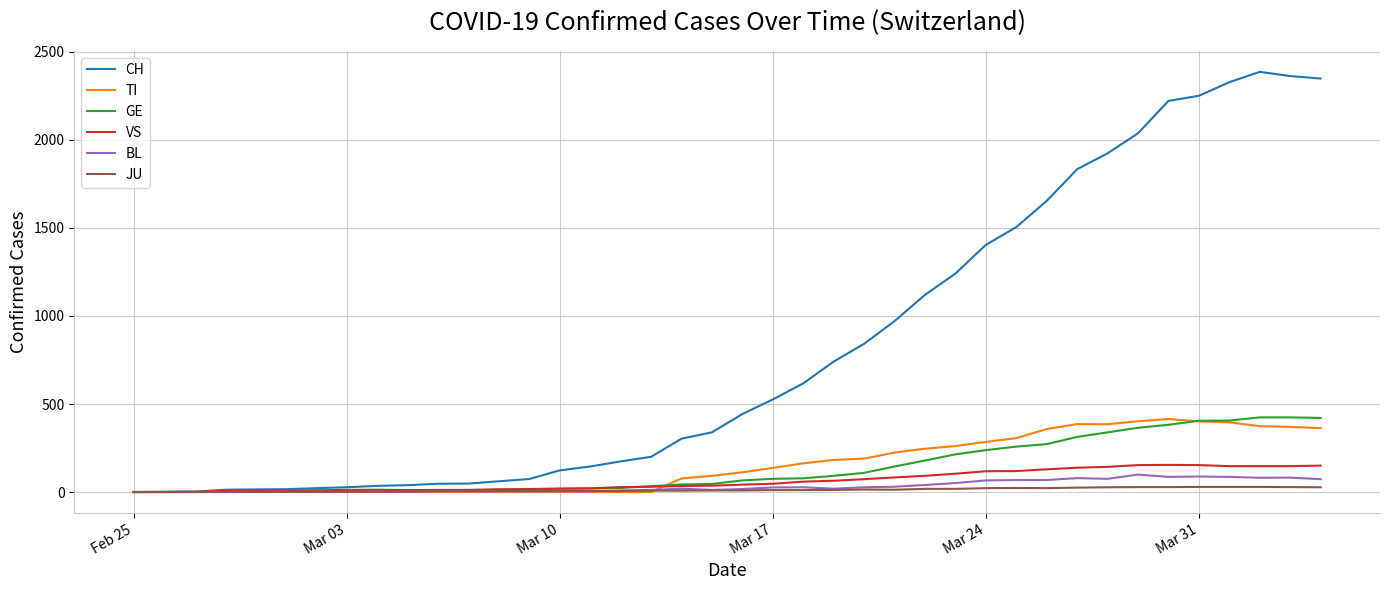

What is the maximum value for CH?

2387